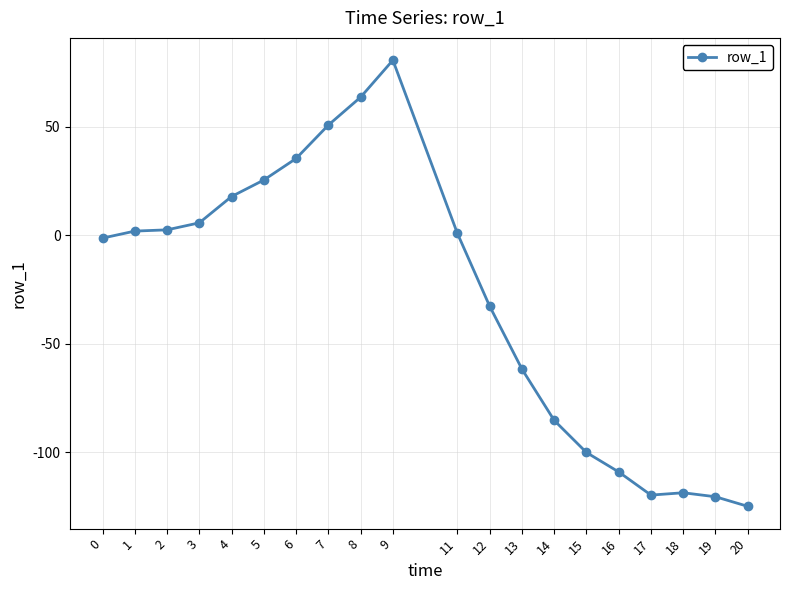

Between 14 and 6, which is larger?

6